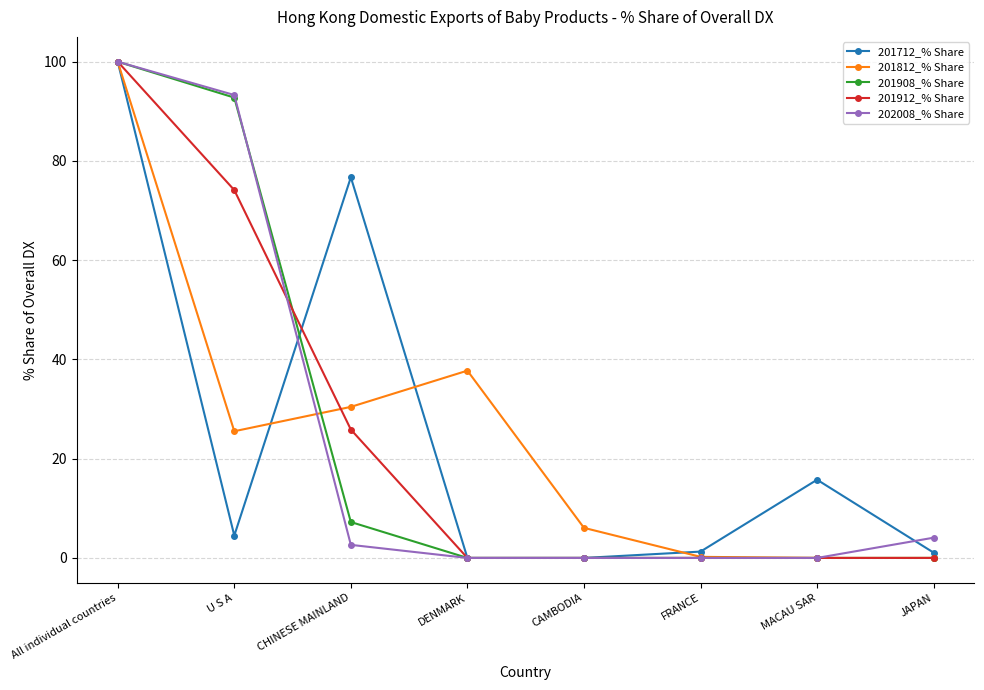

What is the total value across all series at MACAU SAR?

15.8